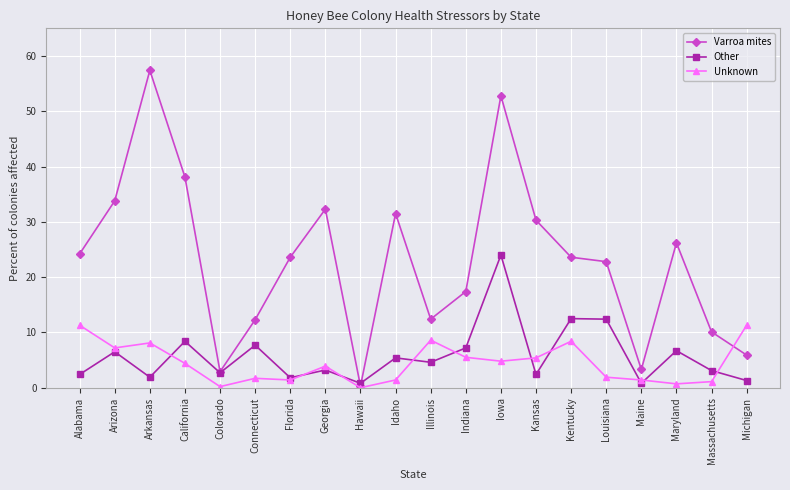

What is the value of the Other point at the 5th from the left?

2.7